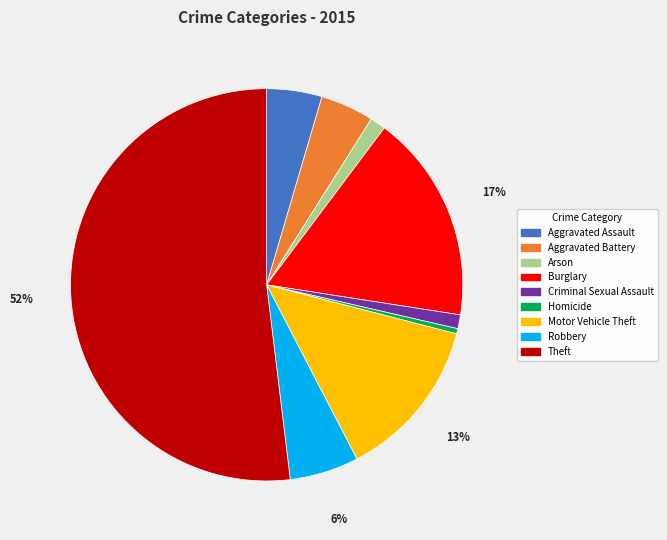

To the nearest percent, what is the average slice percentage?

11%